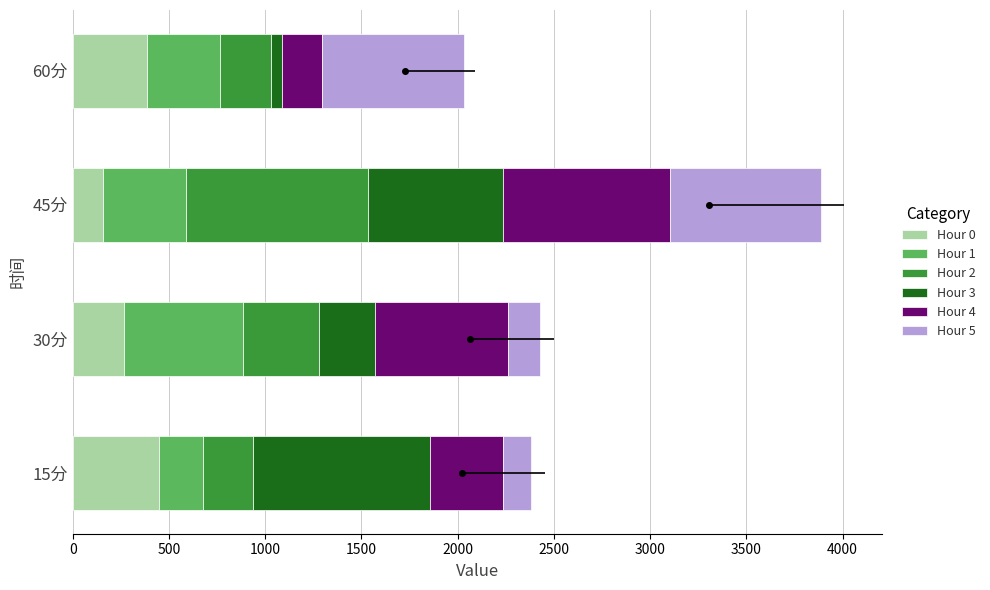

How many bars are there in total?

24